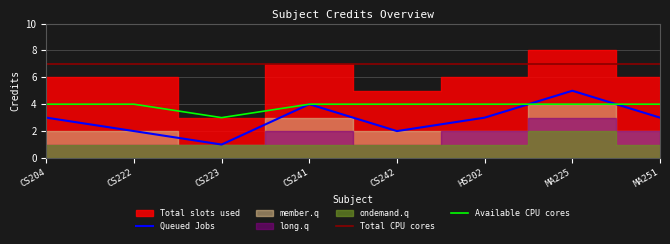

True or false: Available CPU cores has a value of 7 at HS202.

False